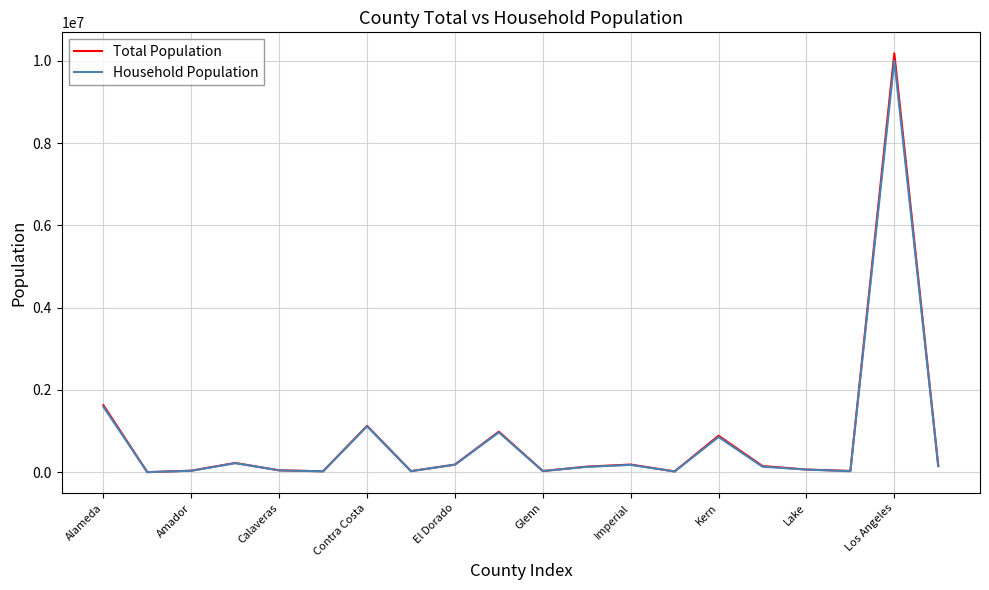

What is the maximum value for Household Population?

10002457